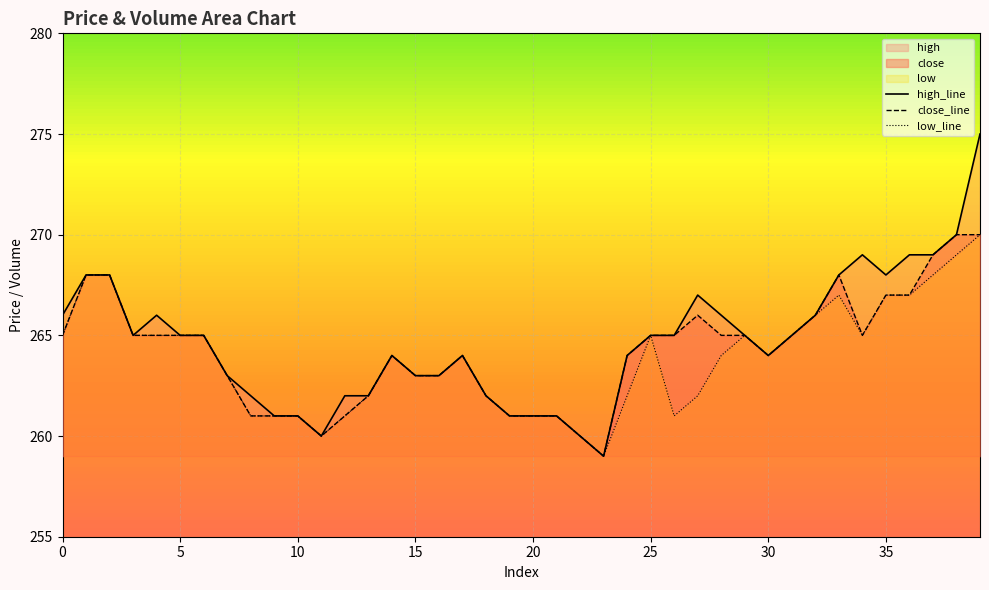

At which category does low_line reach its first local valley?

11